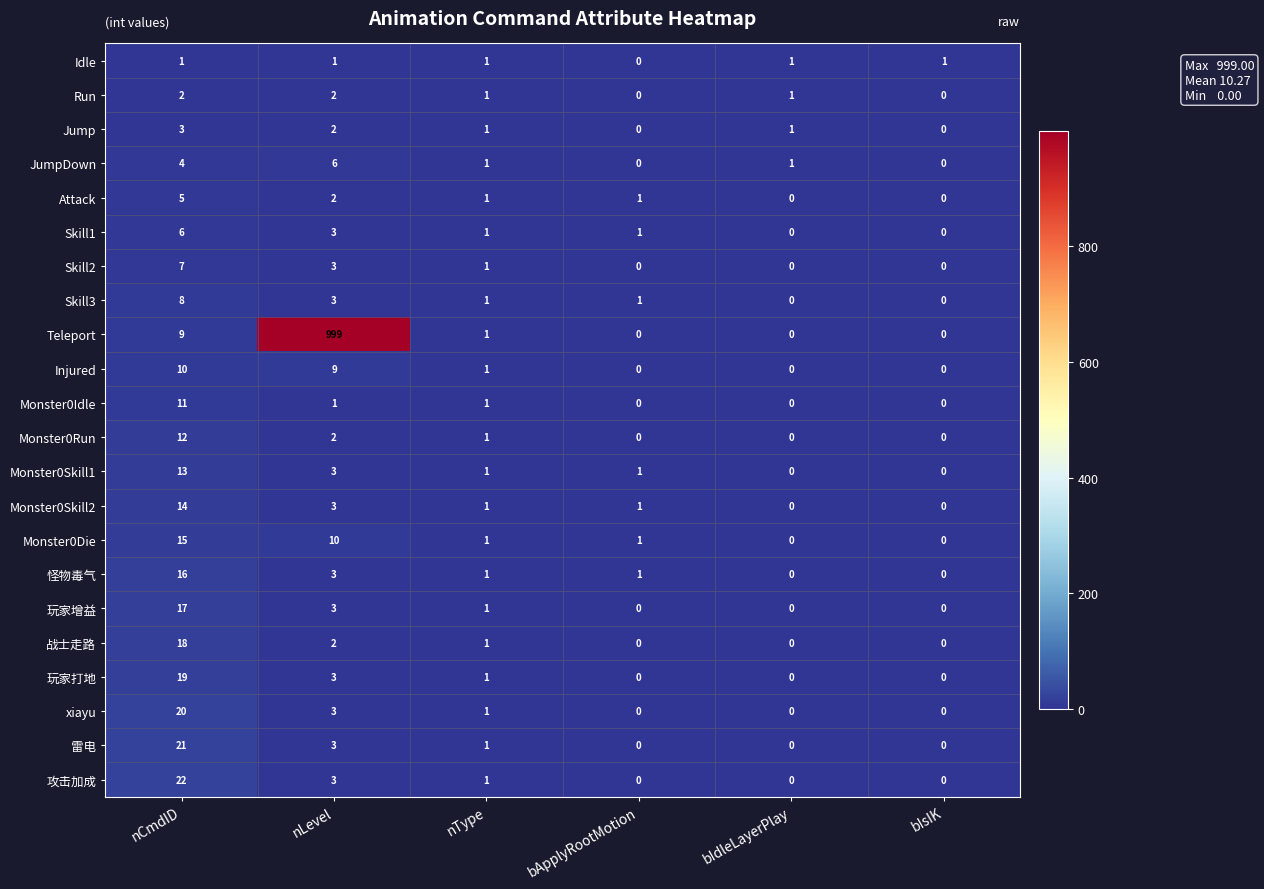

What is the difference between the maximum and minimum values in the Monster0Run series?

12